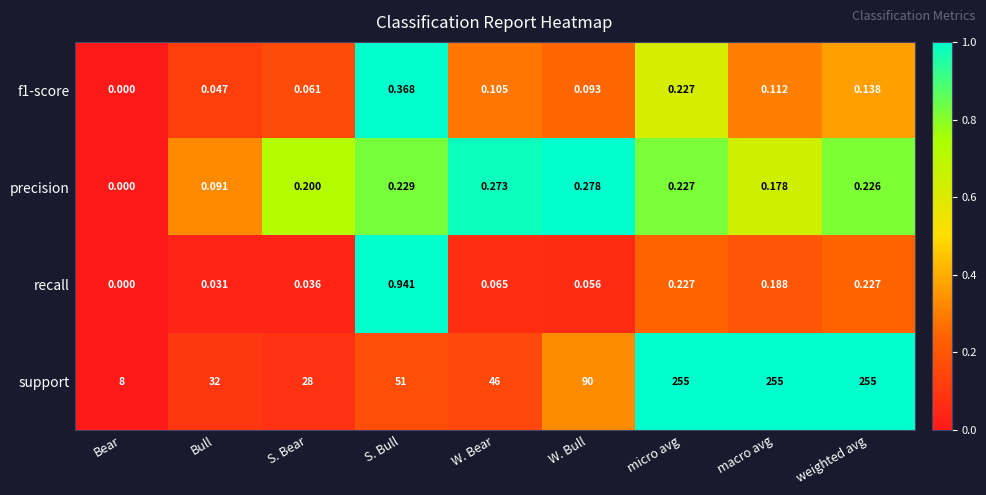

Between Bear and macro avg, which series saw the biggest shift?

support